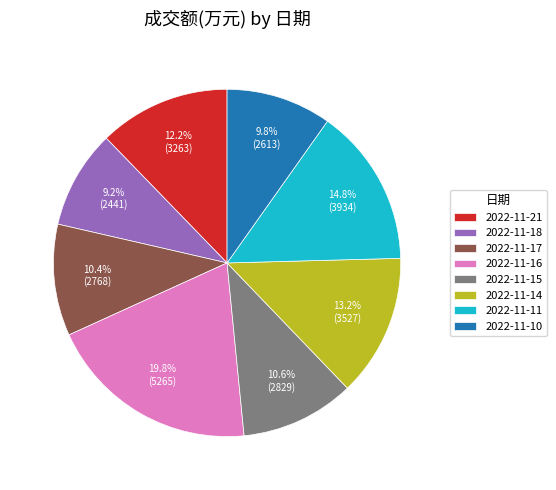

Approximately how many times larger is the value at 2022-11-16 compared to 2022-11-18?

2.2